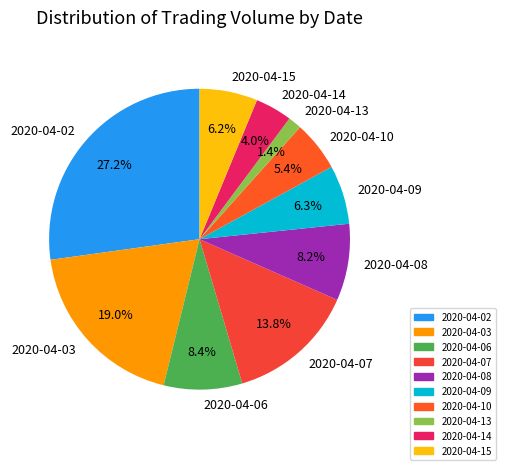

To the nearest percent, what portion does 2020-04-02 represent?

27%